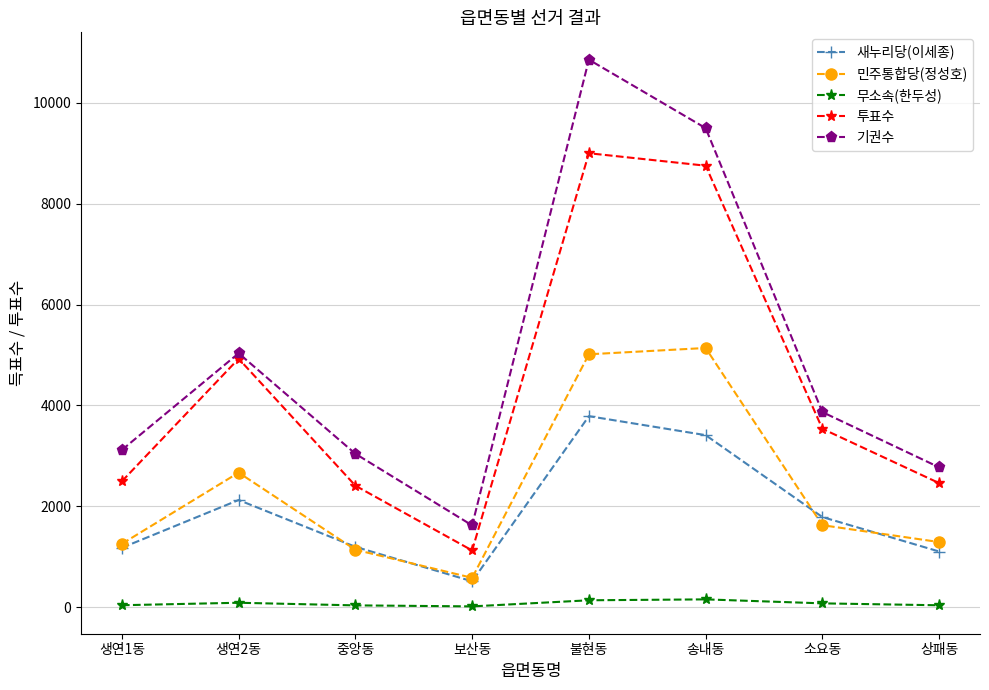

Is it true that 투표수 equals 8753 at 송내동?

True